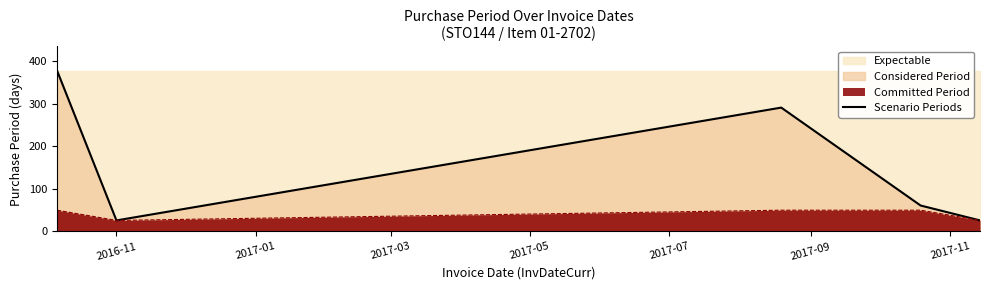

Which category has the highest value across all series?

2016-11